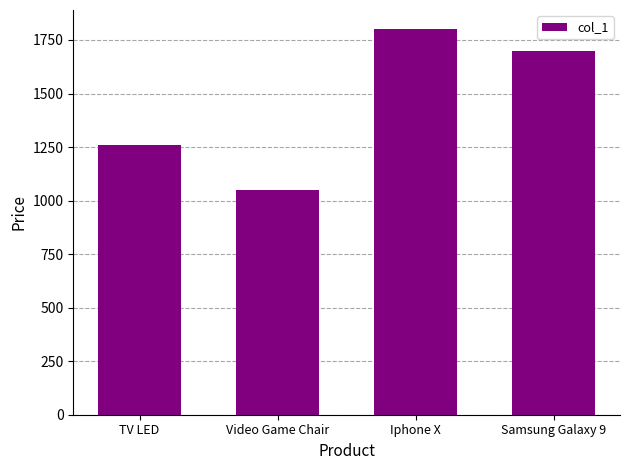

List the labels in order of value, smallest first.

Video Game Chair, TV LED, Samsung Galaxy 9, Iphone X